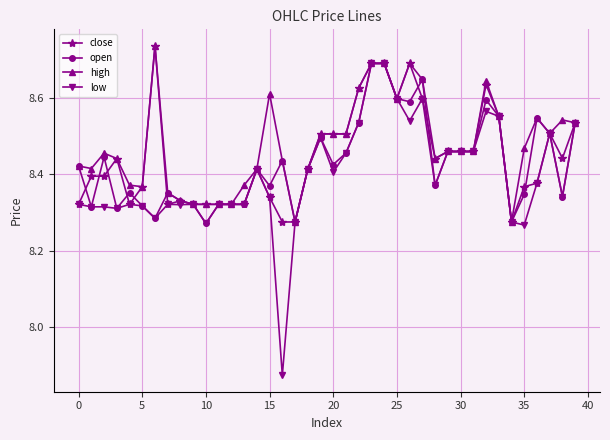

Which series has the largest range (max minus min)?

low